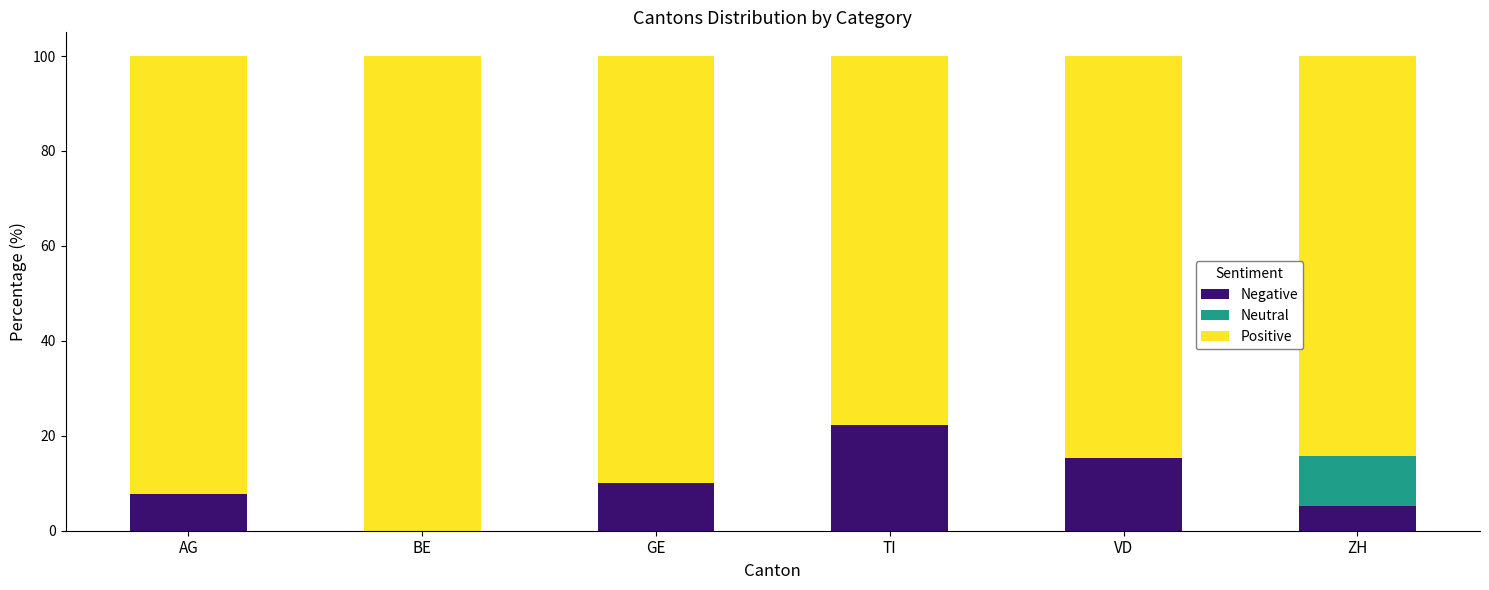

What is the total value across all series at AG?

100.0